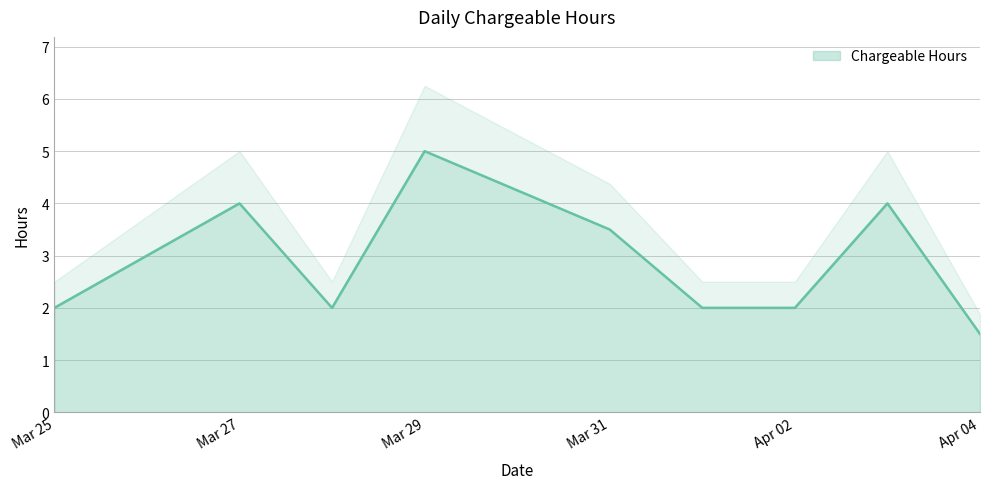

How many data points are less than 3?

5